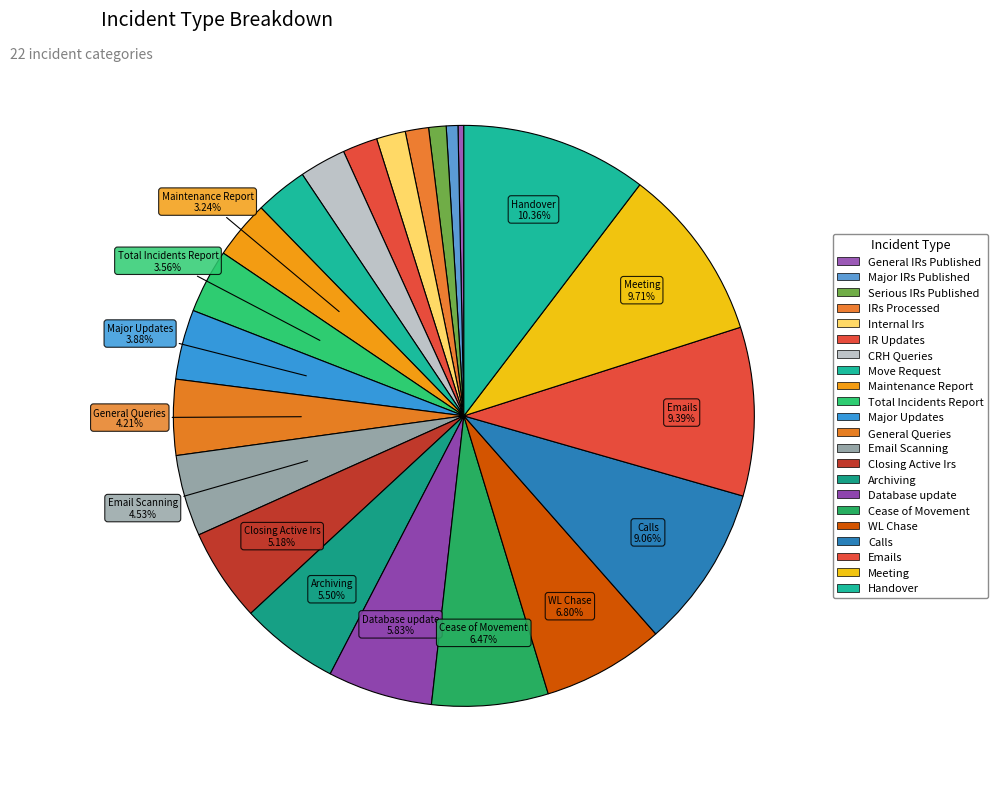

What is the smallest slice in the pie chart?

General IRs Published